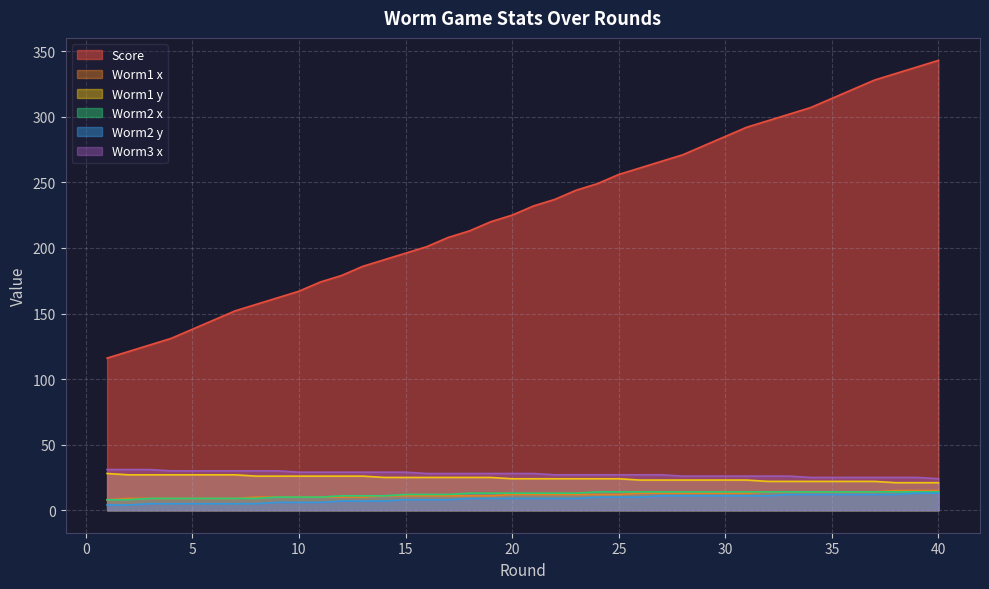

What is the average value of the Worm1 x series?

12